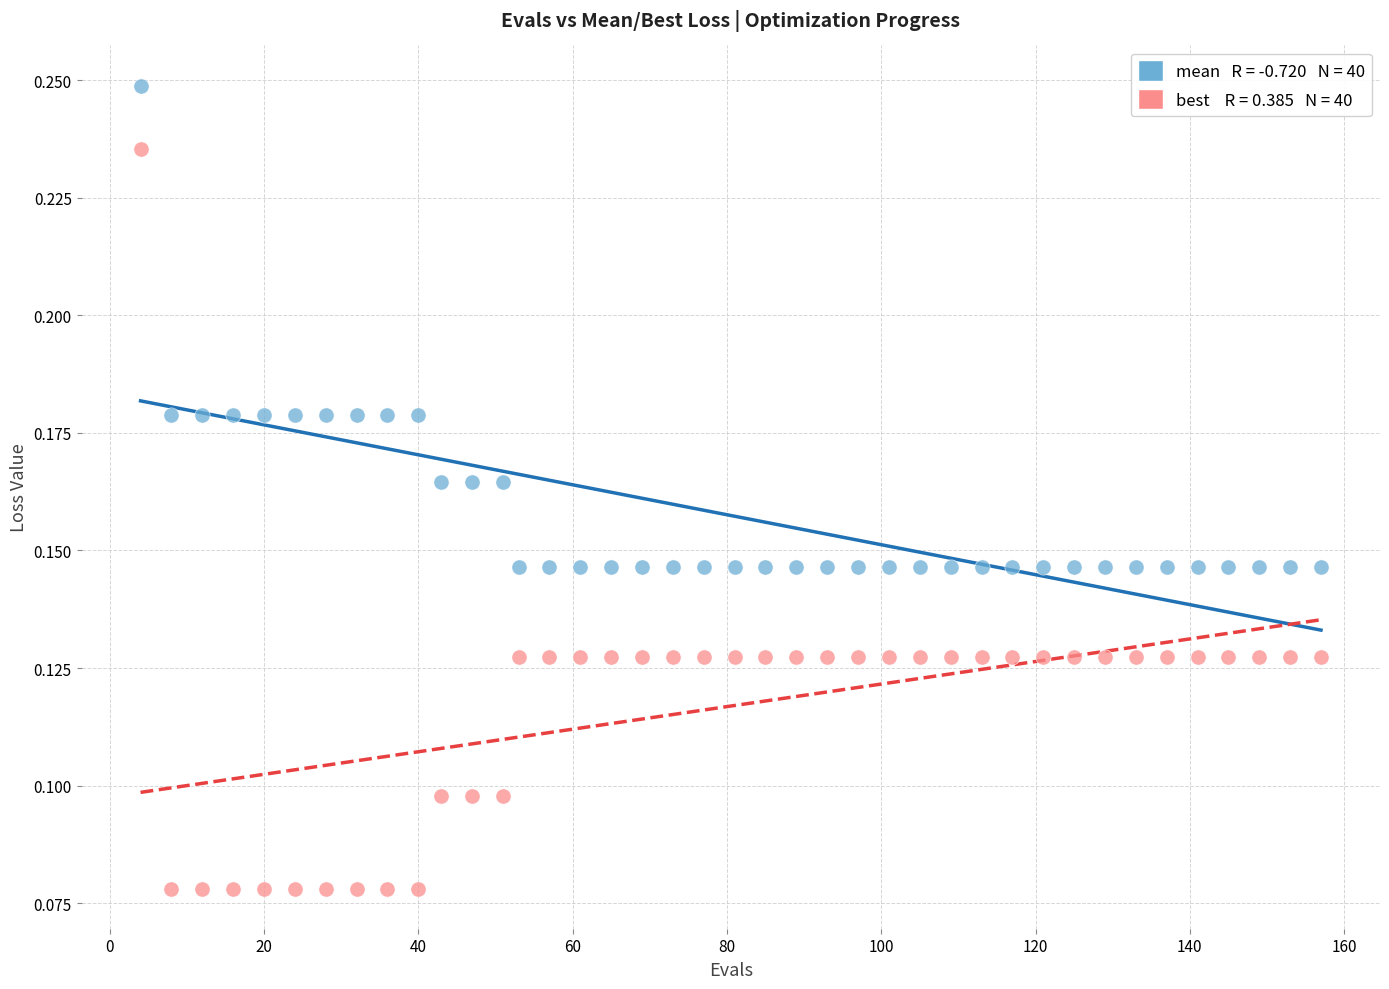

Across all data points, what is the range of X values (max minus min)?

153.0